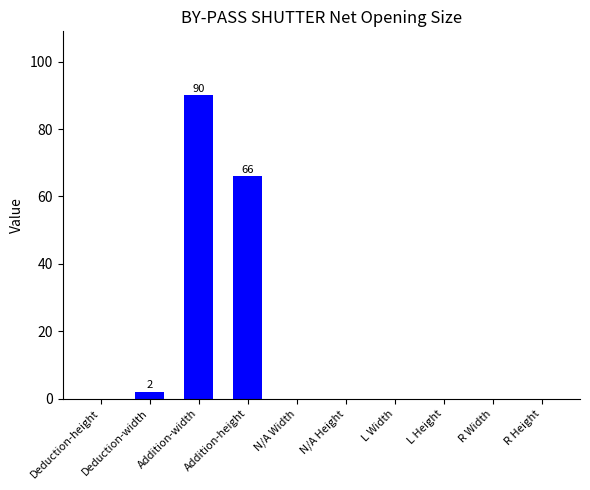

What is the maximum value shown in the chart?

90